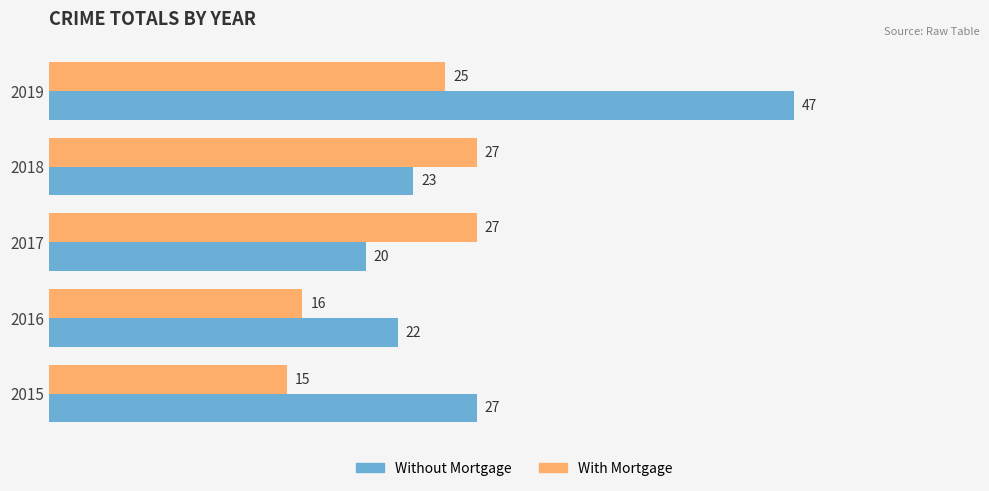

Where is Without Mortgage nearest to the value 33?

2015